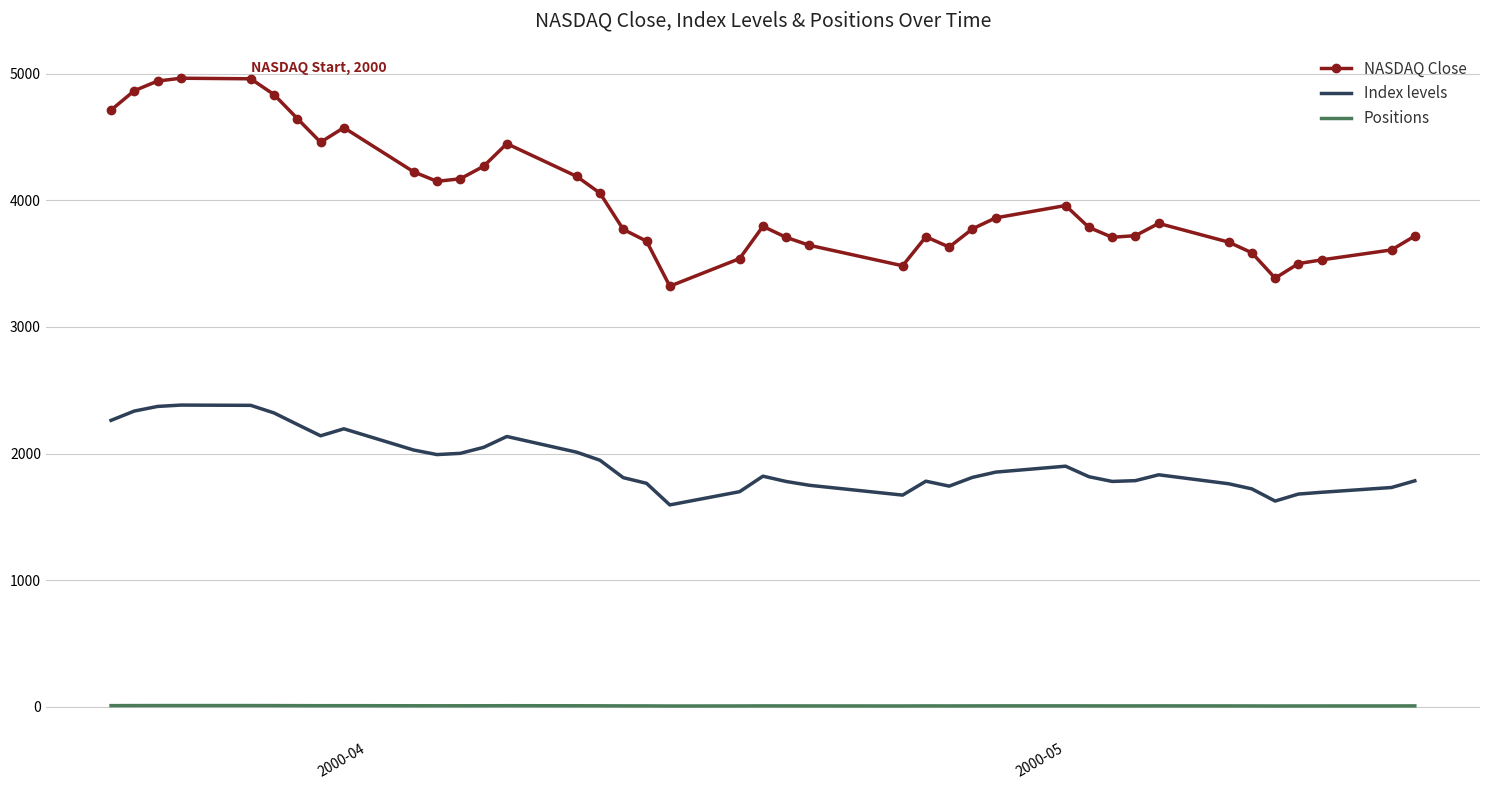

True or false: Index levels and NASDAQ Close cross at least once.

False